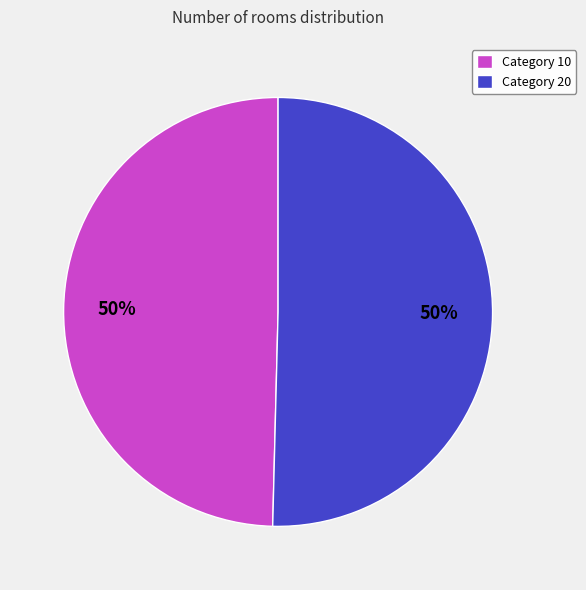

True or false: Category 20 accounts for 50% of the total.

True